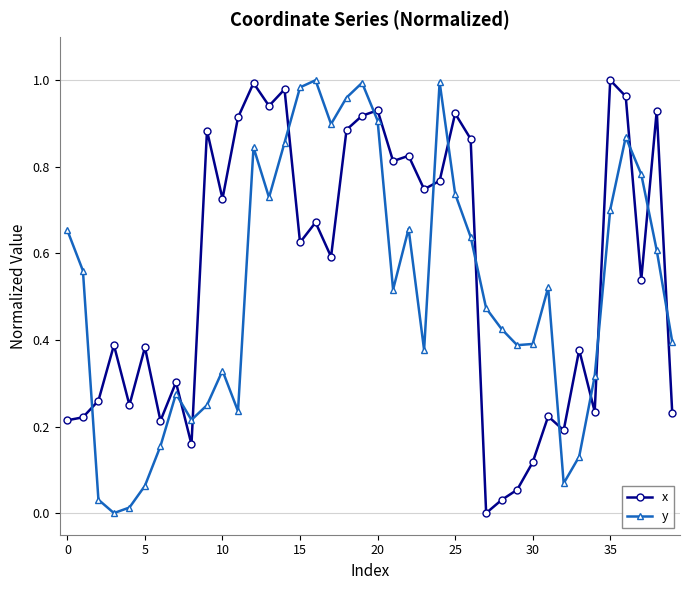

True or false: y and x intersect in this chart.

True